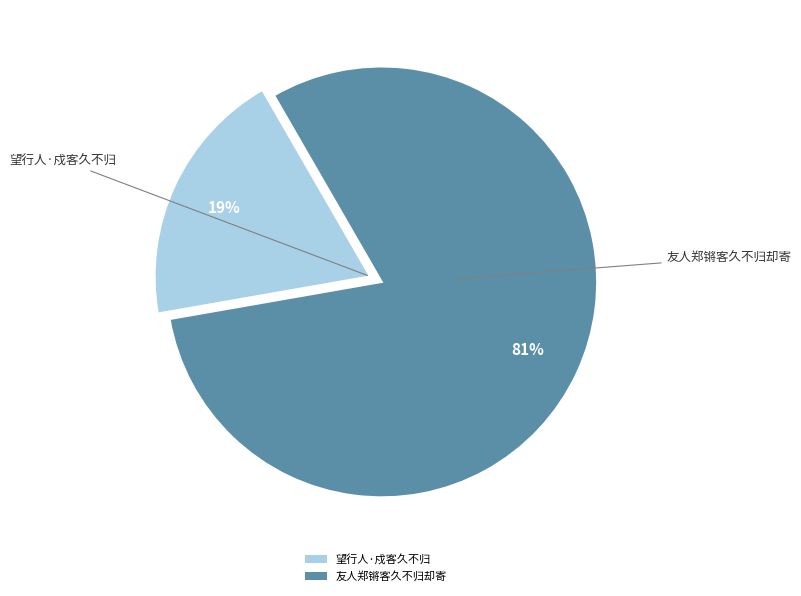

What is the smallest slice in the pie chart?

望行人·戍客久不归